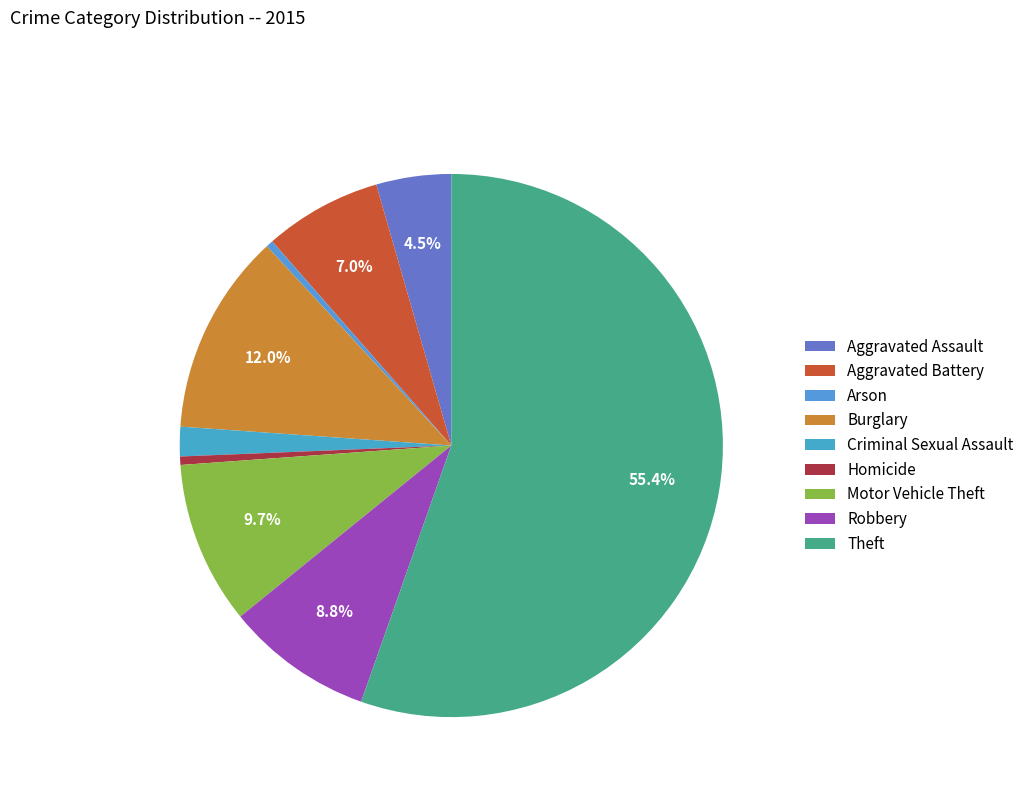

Which slice is the smallest?

Arson